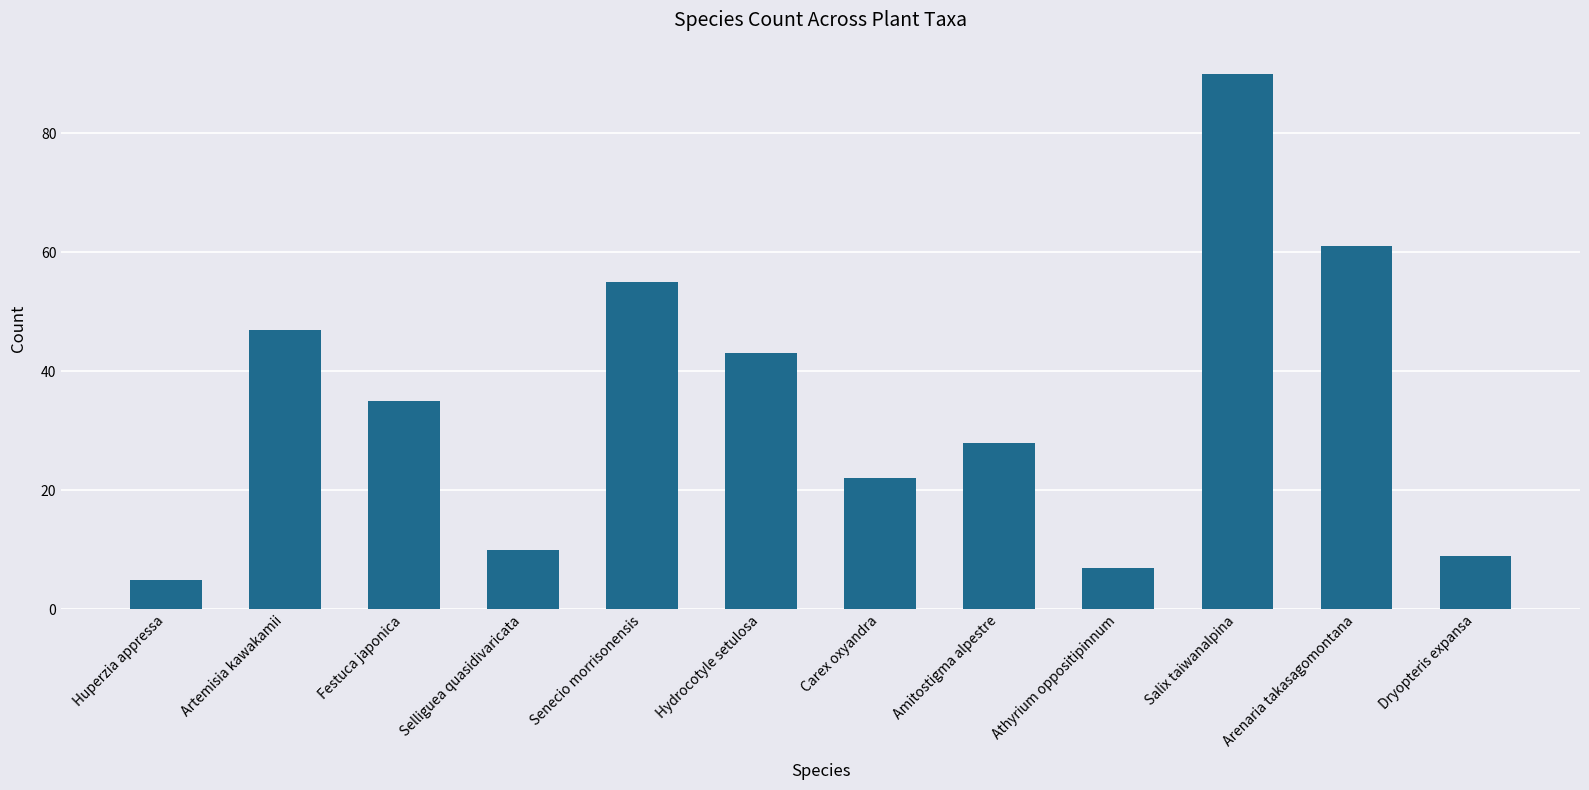

Which label corresponds to the largest value in the chart?

Salix taiwanalpina